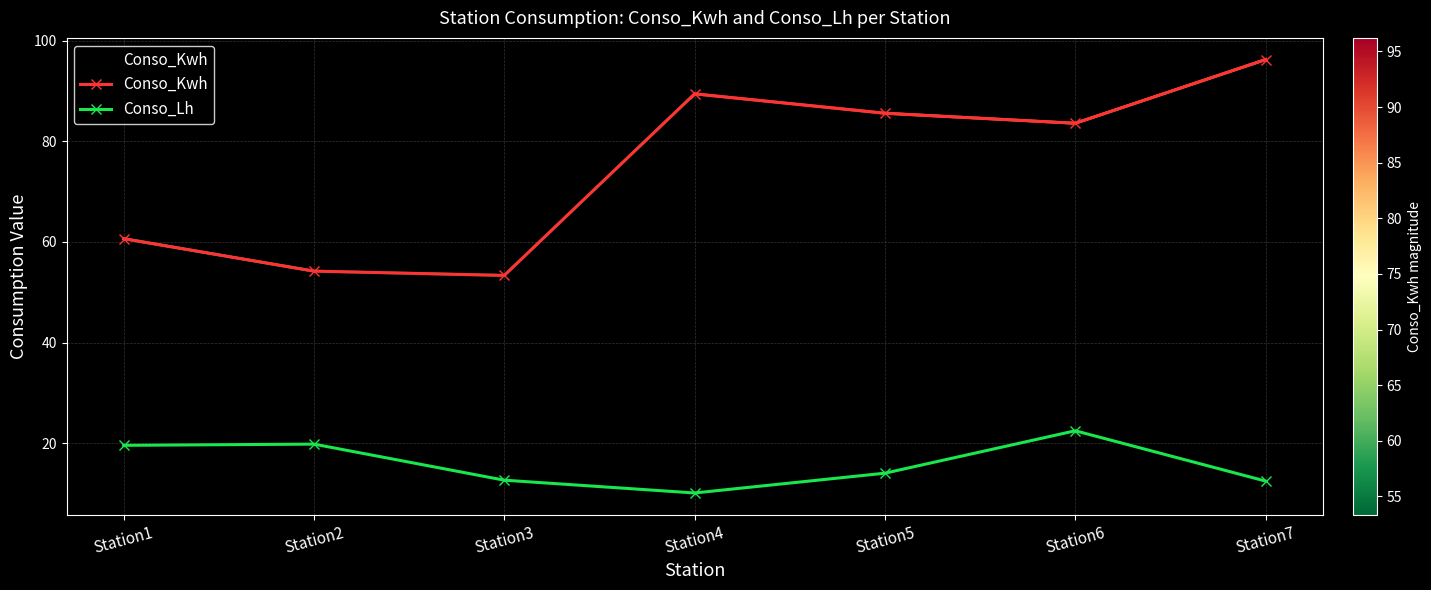

What is the value of the Conso_Lh point at the 3rd from the left?

12.7